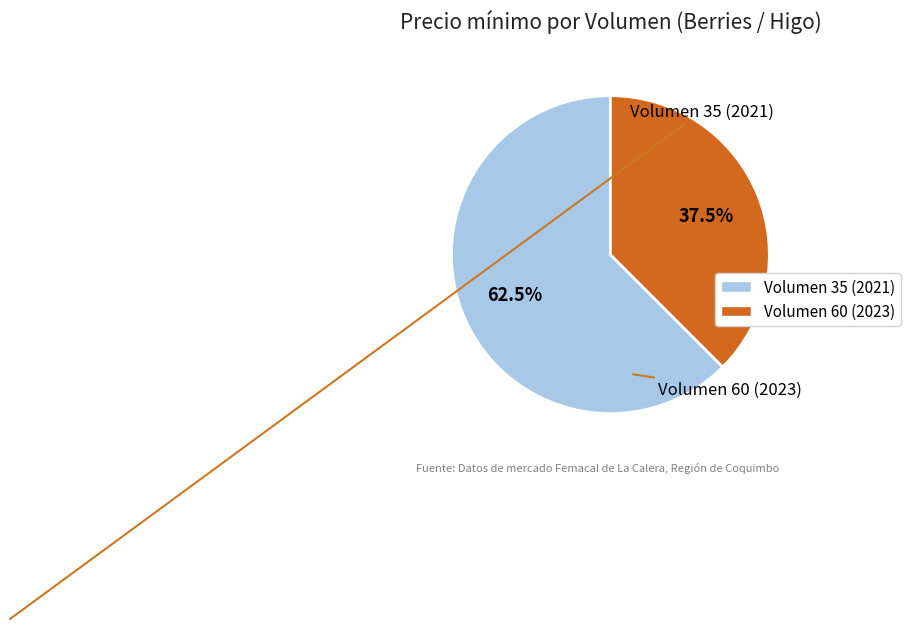

To the nearest percent, what is the difference between the largest and smallest slice percentages?

25%